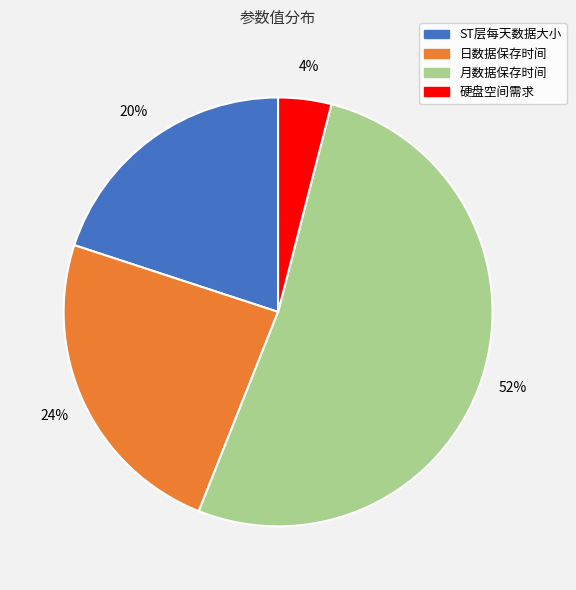

True or false: 日数据保存时间 accounts for 30% of the total.

False